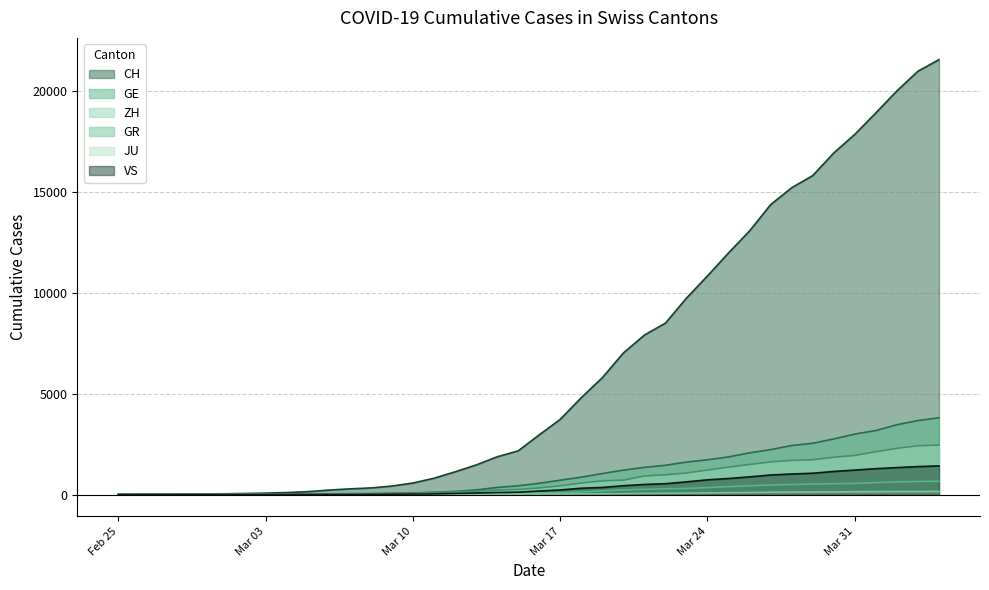

How many lines are shown in the chart?

6